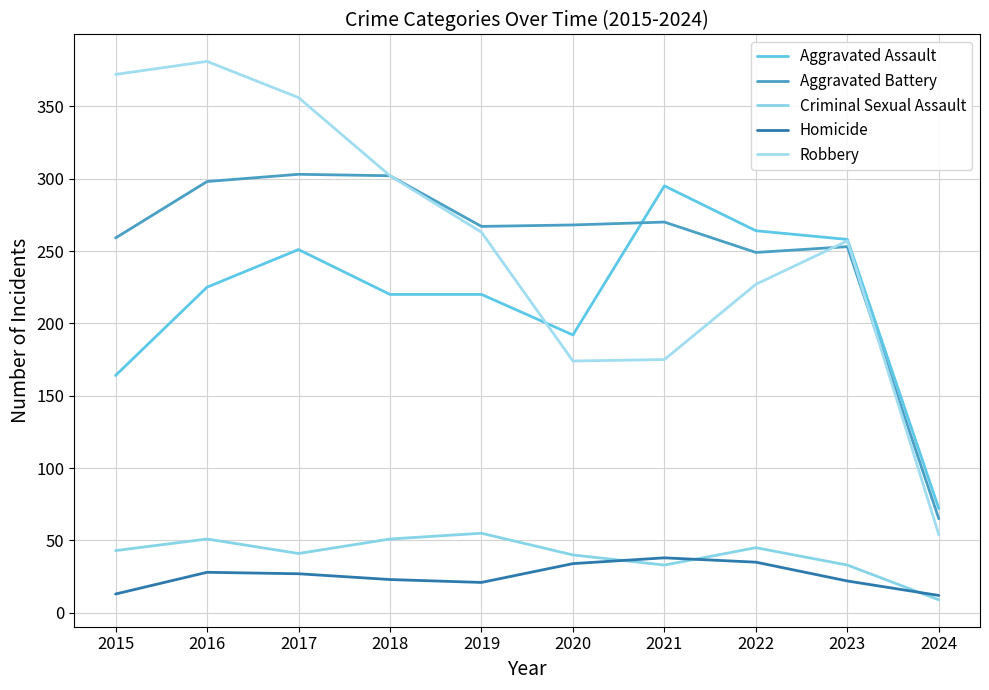

What is the average value of the Aggravated Battery series?

253